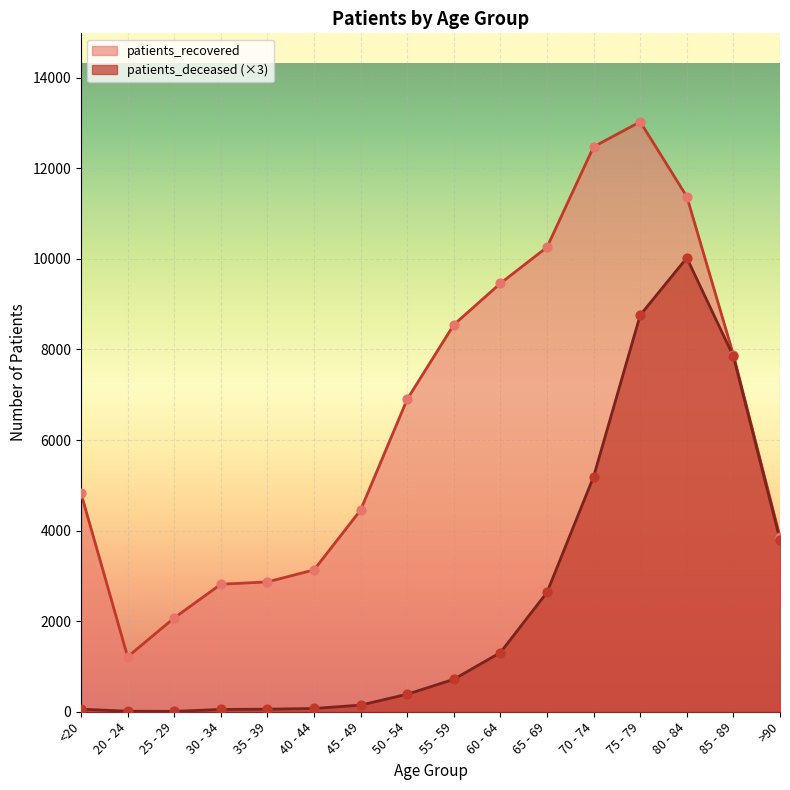

What are all the series names shown in the legend?

patients_recovered, patients_deceased (×3)